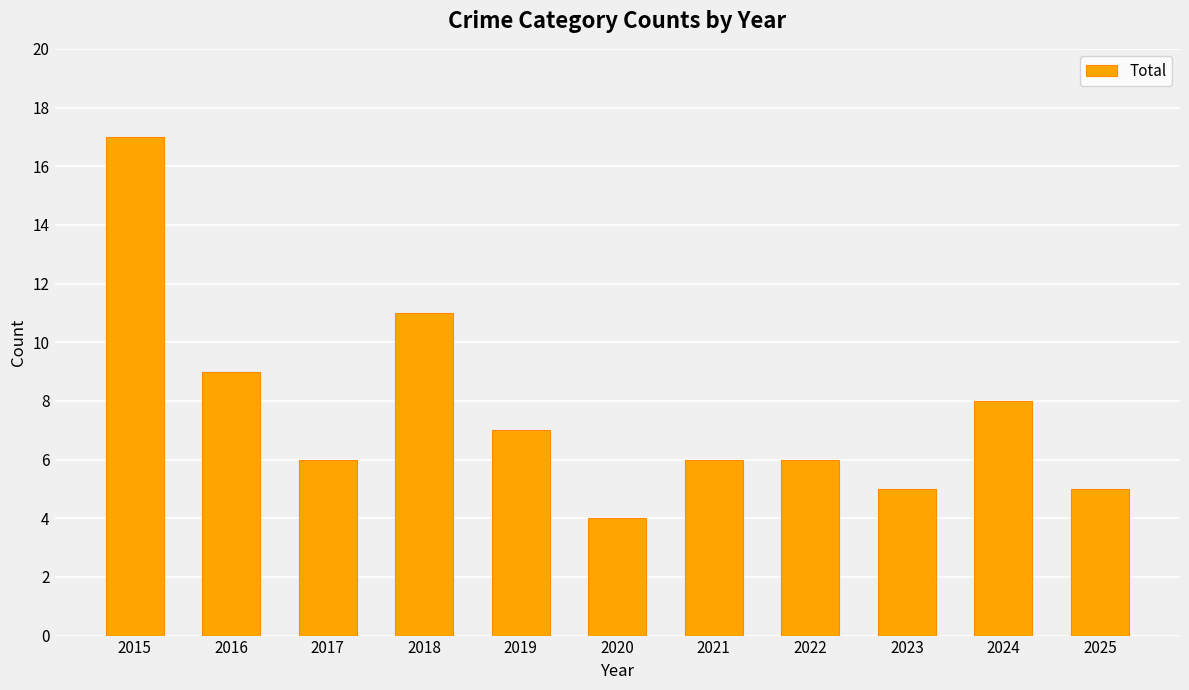

What is the maximum value shown in the chart?

17